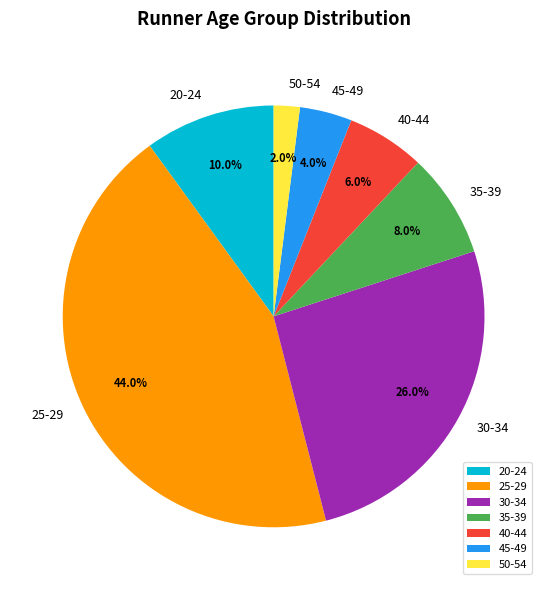

Does any single category account for the majority?

No